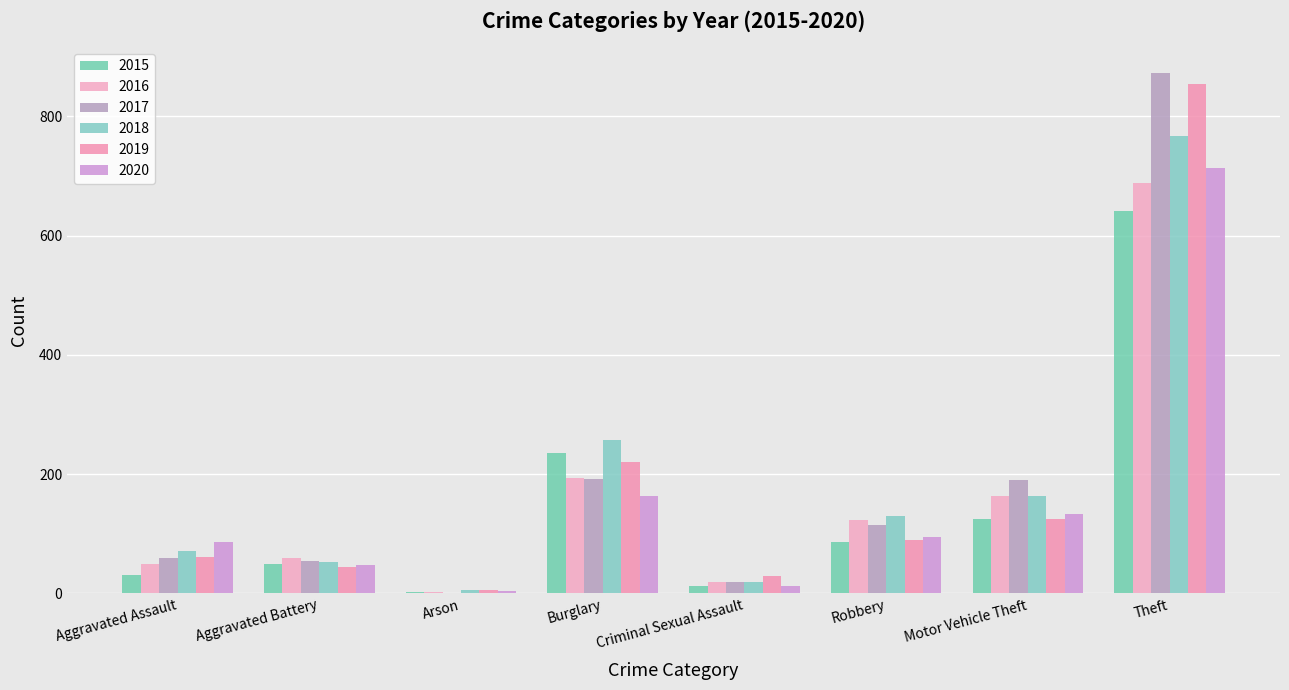

Is it true that 2015 equals 53 at Aggravated Assault?

False